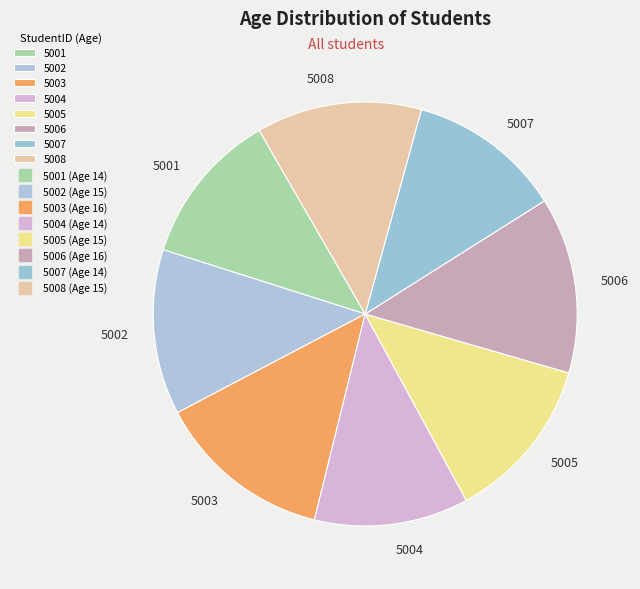

Do 5003 and 5005 together represent more than half of the pie?

No